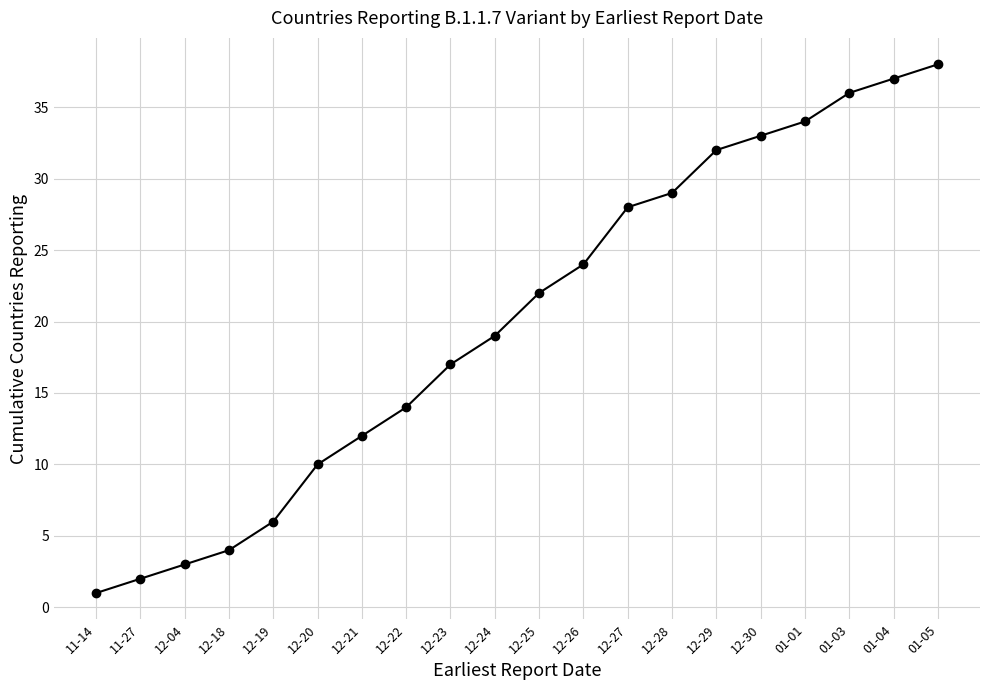

List the labels in order of value, smallest first.

11-14, 11-27, 12-04, 12-18, 12-19, 12-20, 12-21, 12-22, 12-23, 12-24, 12-25, 12-26, 12-27, 12-28, 12-29, 12-30, 01-01, 01-03, 01-04, 01-05